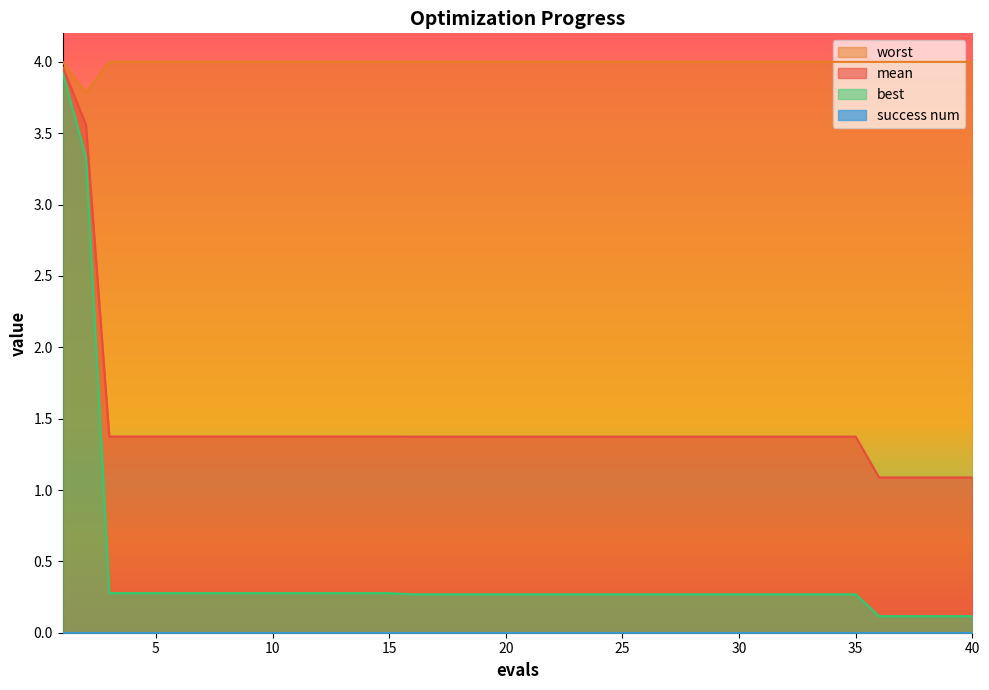

How many data points does each series have?

40